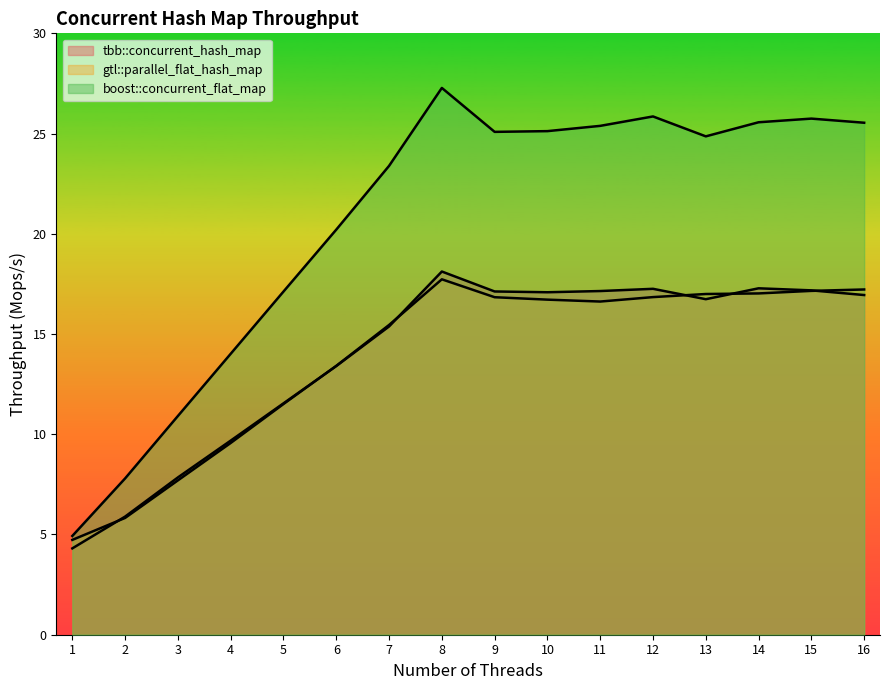

True or false: boost::concurrent_flat_map and tbb::concurrent_hash_map intersect in this chart.

False